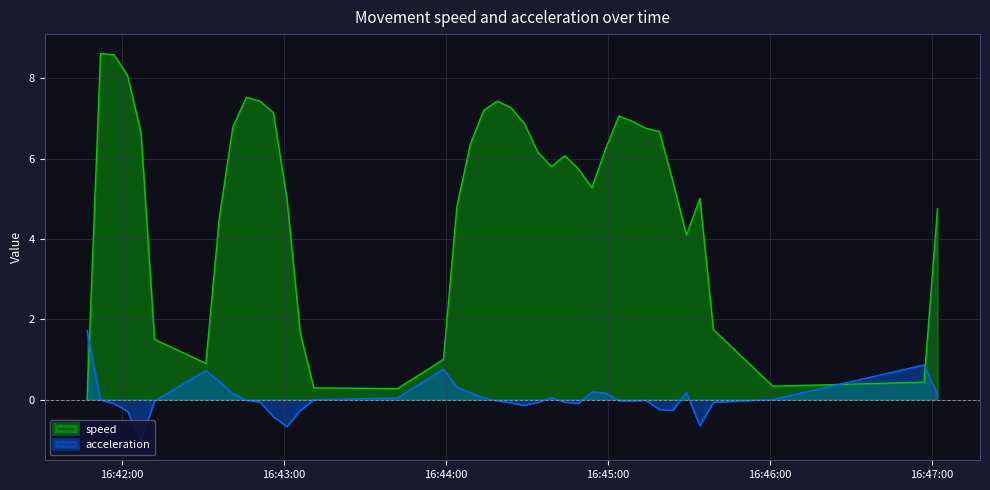

Reading right to left, extract all data points from this chart.

speed: 4.8	0.4	0.3	1.7	5.0	4.1	5.4	6.7	6.8	6.9	7.1	6.2	5.3	5.7	6.1	5.8	6.2	6.9	7.3	7.4	7.2	6.4	4.8	1.0	0.3	0.3	1.6	5.0	7.1	7.4	7.5	6.8	4.5	0.9	1.5	6.6	8.1	8.6	8.6	0.0
acceleration: 0.1	0.9	0.0	-0.1	-0.7	0.2	-0.3	-0.2	-0.0	-0.0	-0.0	0.2	0.2	-0.1	-0.1	0.1	-0.1	-0.1	-0.1	-0.0	0.0	0.2	0.3	0.8	0.0	-0.0	-0.3	-0.7	-0.4	-0.1	-0.0	0.1	0.5	0.7	-0.0	-1.0	-0.3	-0.1	-0.0	1.7